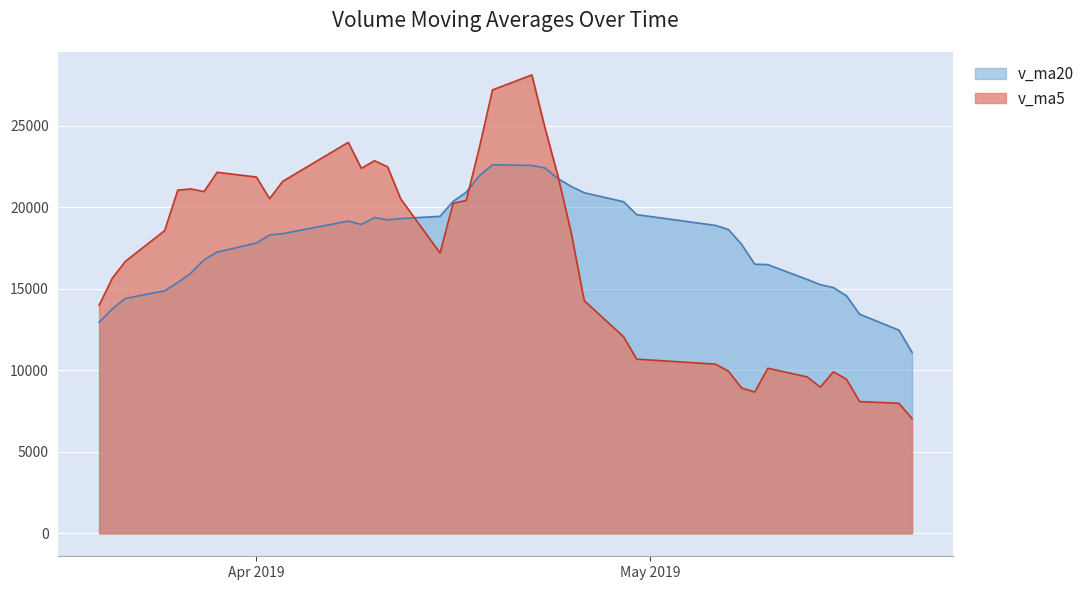

How many data points in v_ma5 are above 18565?

20